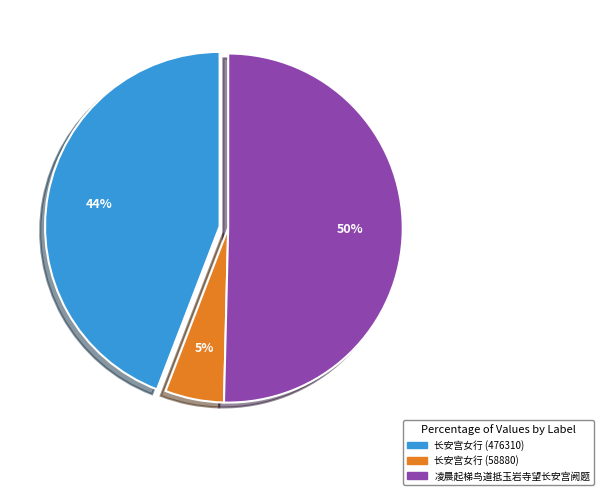

To the nearest percent, what is the average slice percentage?

33%